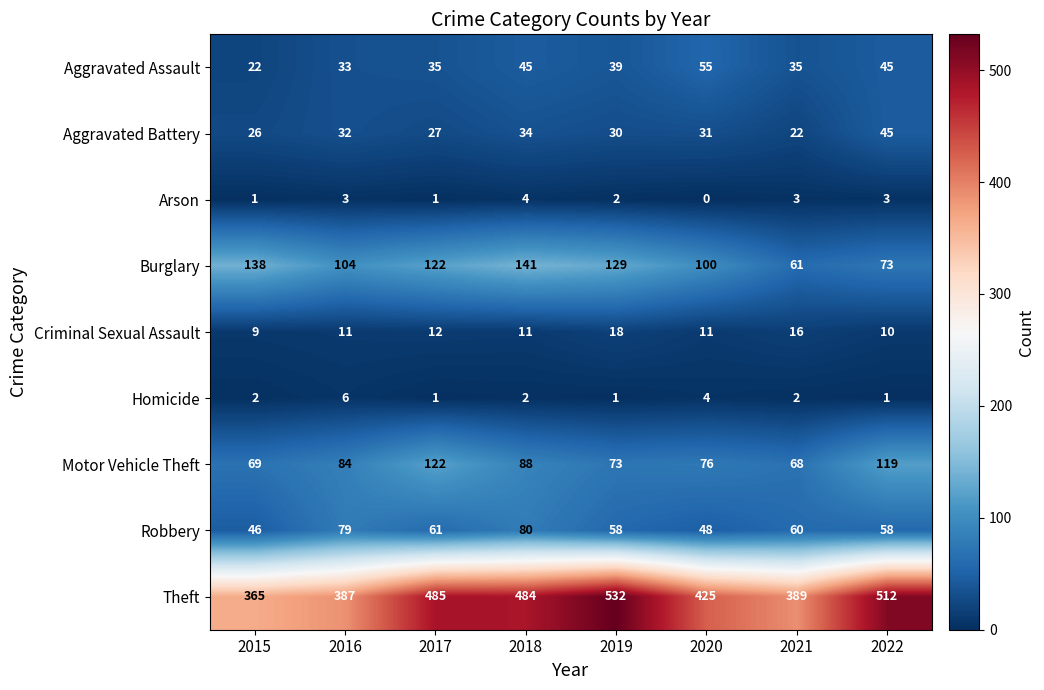

Which label corresponds to the smallest value in the chart?

2020